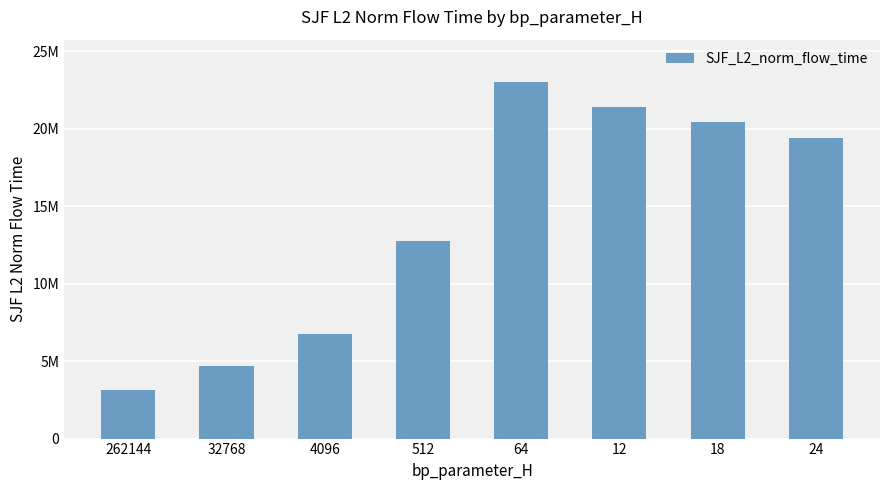

Reading right to left, extract all data points from this chart.

24=19406583.9	18=20460847.7	12=21402053.2	64=22995693.6	512=12751948.0	4096=6746867.4	32768=4677048.5	262144=3126670.5